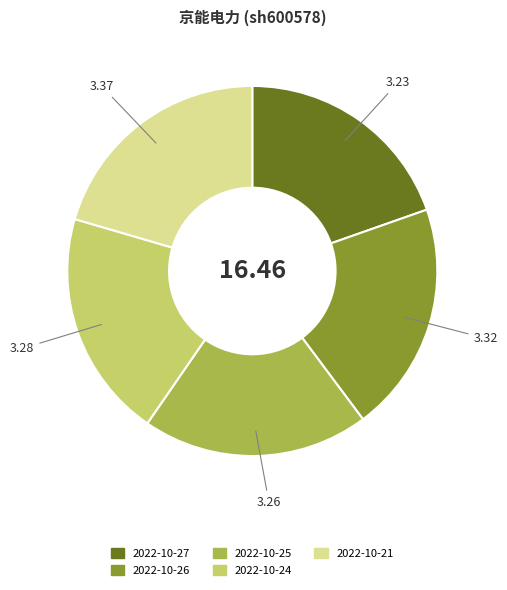

Which has a higher value, 2022-10-27 or 2022-10-21?

2022-10-21